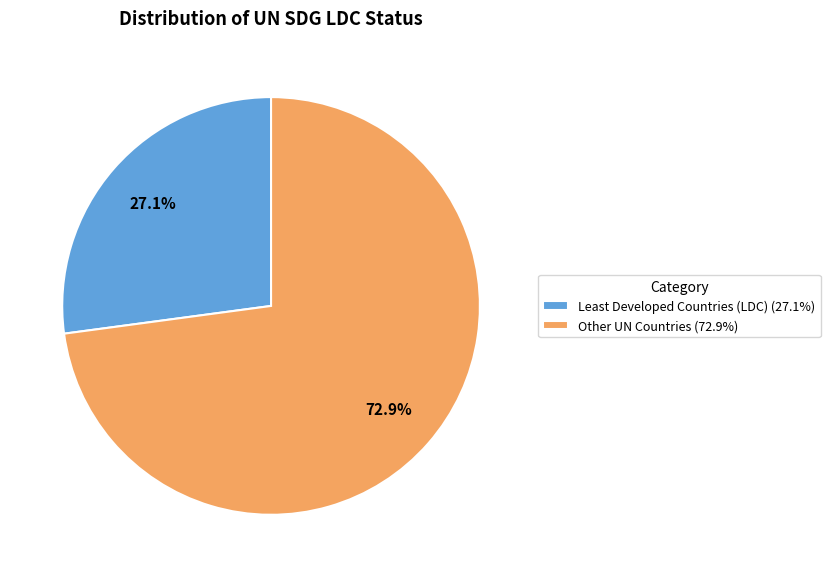

Rank the categories by value from highest to lowest.

Other UN Countries, Least Developed Countries (LDC)